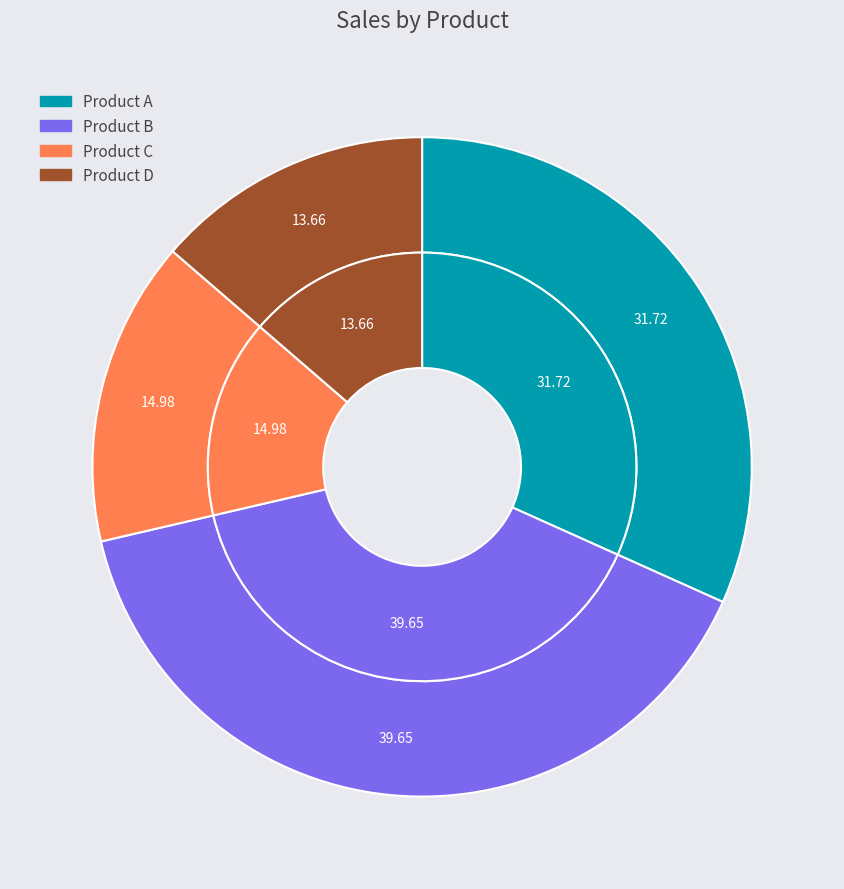

The Product A slice represents 32% of the pie. True or false?

True